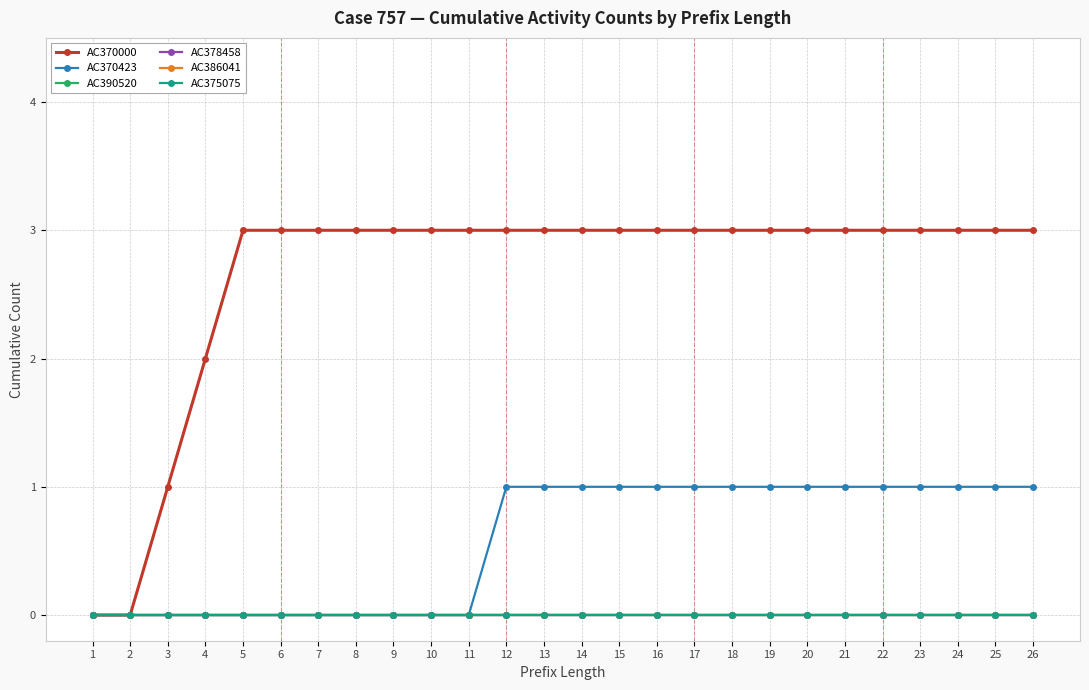

Does the chart display data point markers on the line(s)?

Yes